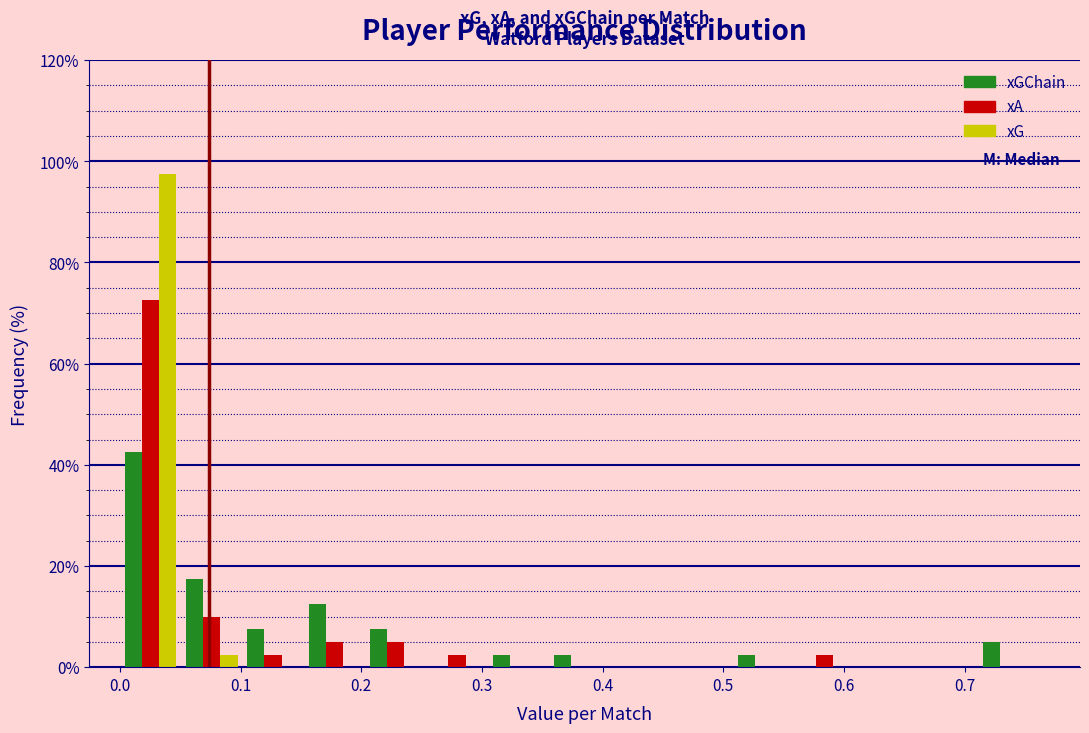

What is the height of the xA bar covering 0.00 to 0.05 on the x-axis? Neither the bar edges nor the heights are printed on the chart, so give them approximately, as read against the axes.

72